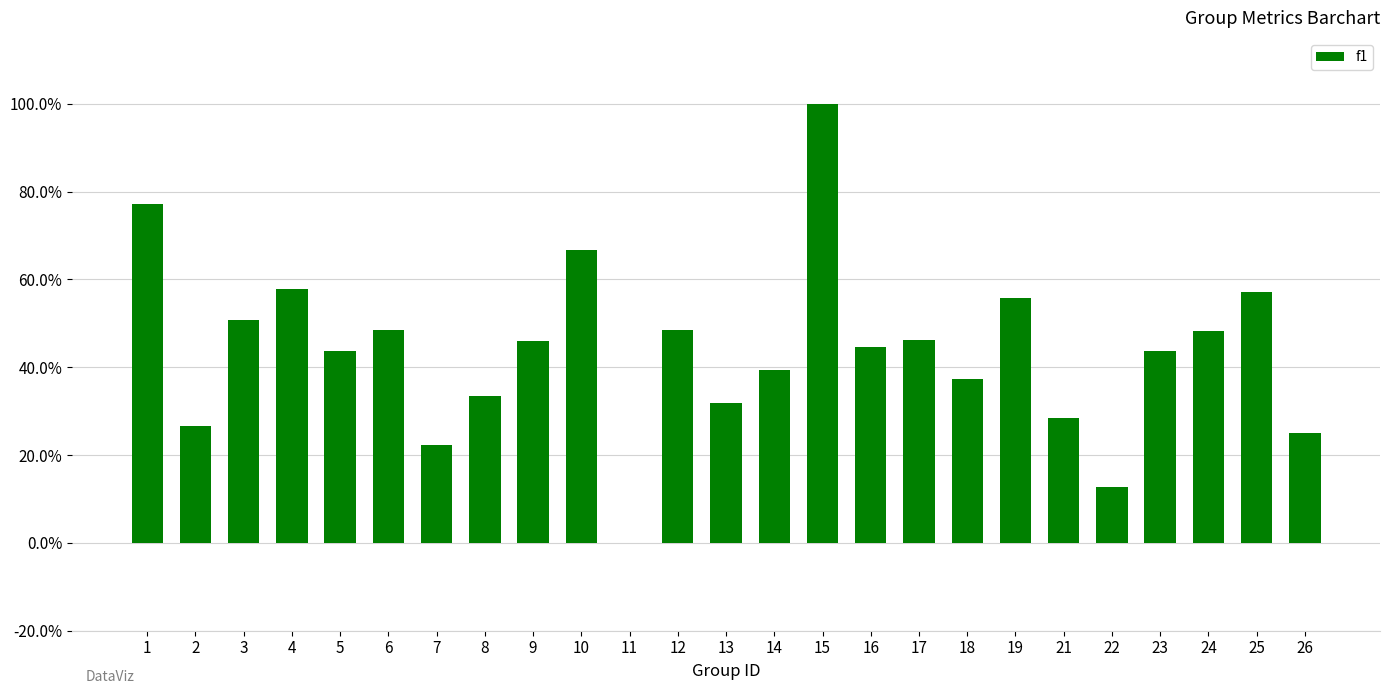

Reading right to left, transcribe all the data shown in this chart.

26=0.2	25=0.6	24=0.5	23=0.4	22=0.1	21=0.3	19=0.6	18=0.4	17=0.5	16=0.4	15=1.0	14=0.4	13=0.3	12=0.5	11=0.0	10=0.7	9=0.5	8=0.3	7=0.2	6=0.5	5=0.4	4=0.6	3=0.5	2=0.3	1=0.8